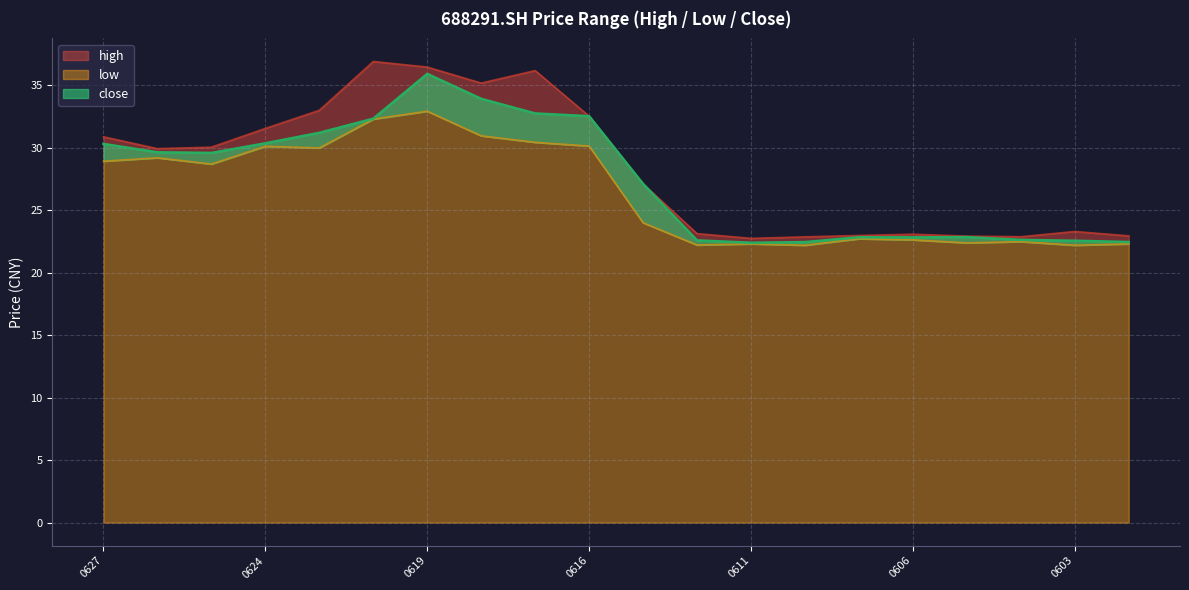

List the series in order of their overall mean, lowest first.

low, close, high